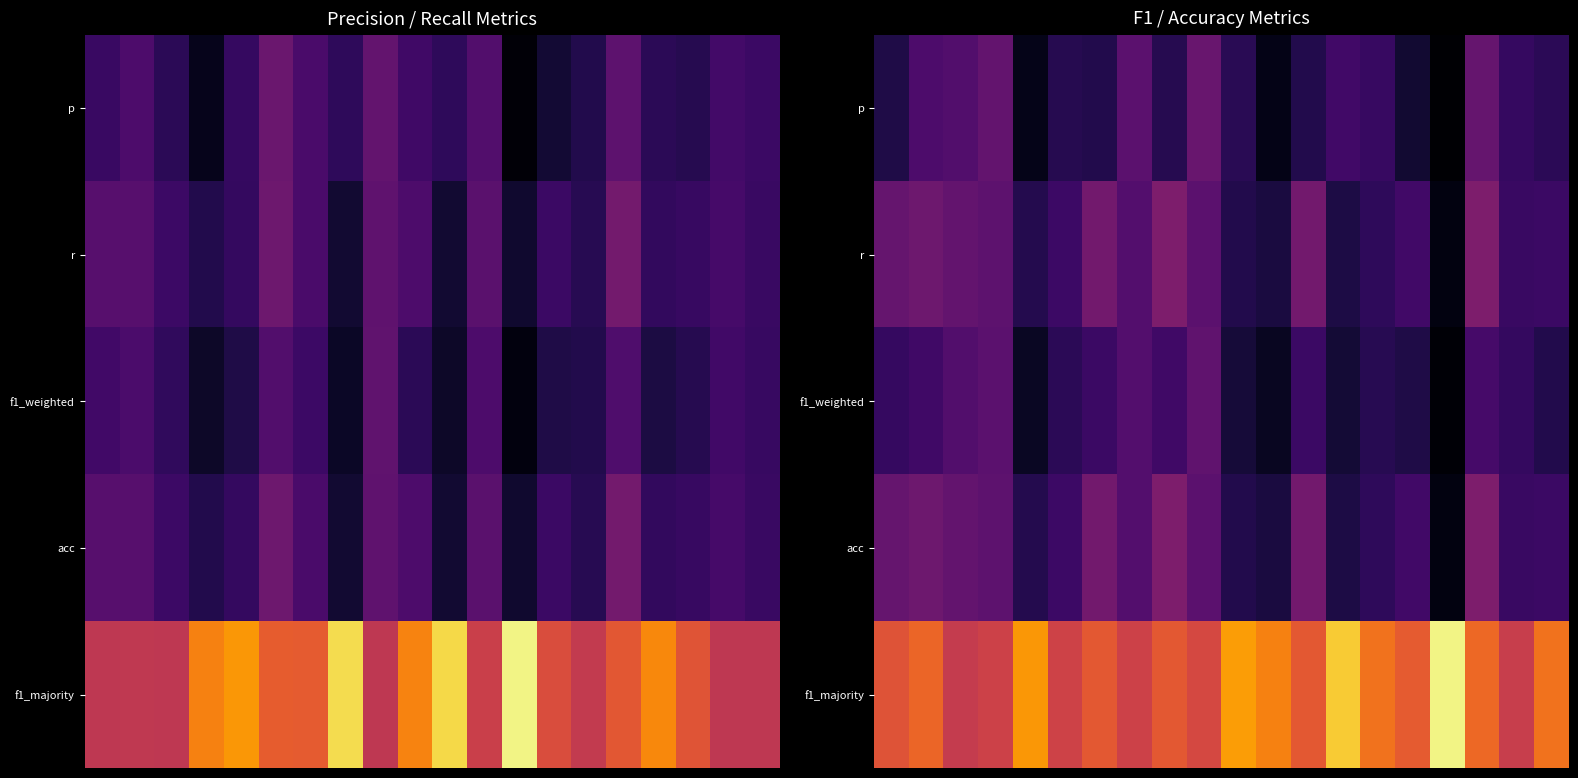

At which category is the sum across all series the highest?

17